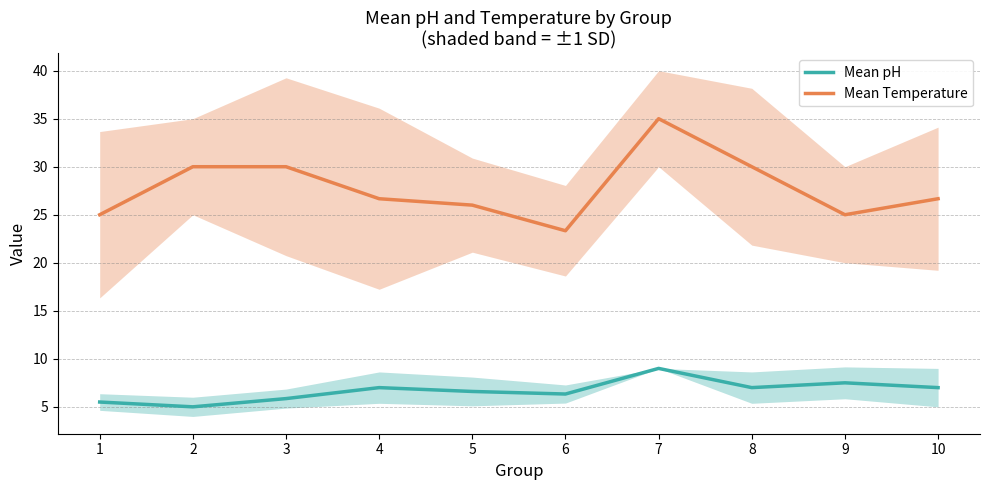

Read the Mean Temperature value at 7.

35.0